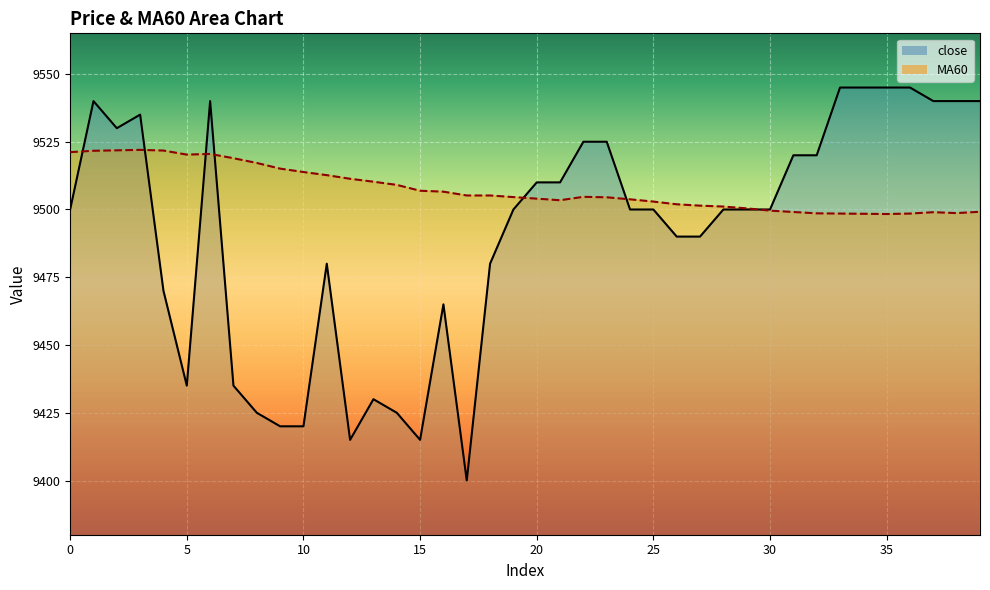

What is the maximum value shown in the chart?

9545.0